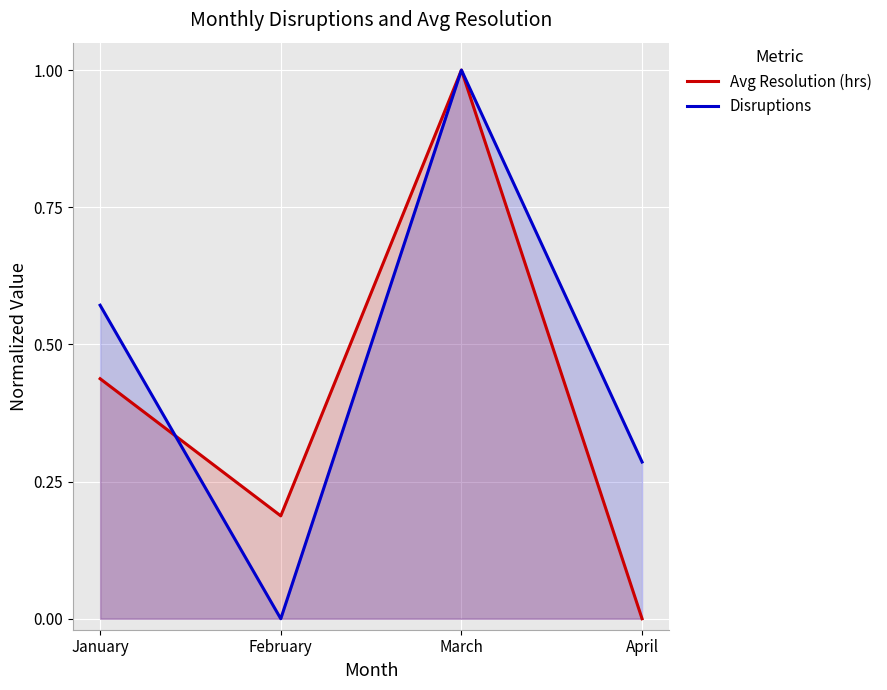

How many Disruptions values are between 0 and 1?

4